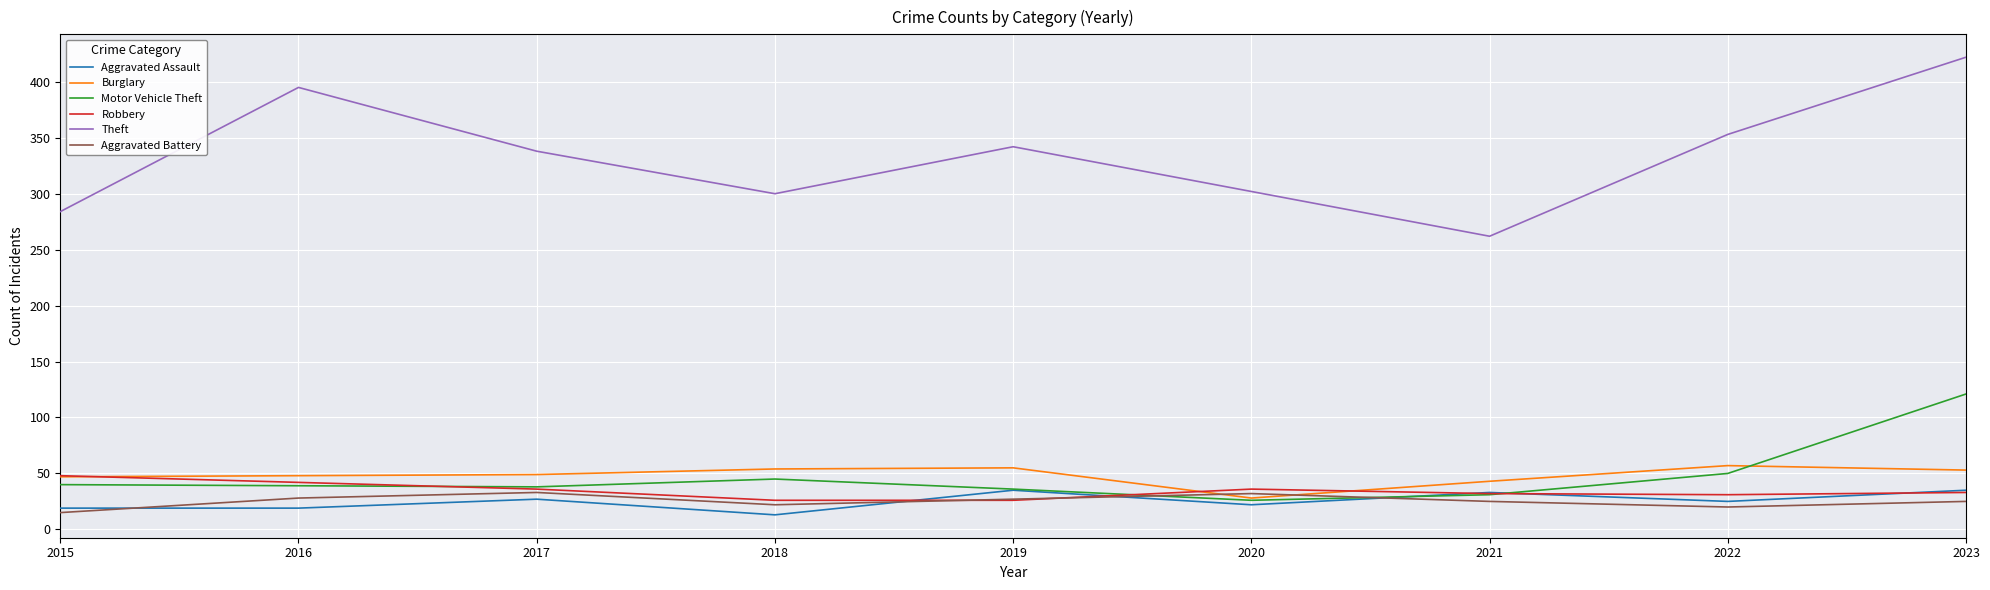

What is the maximum value shown in the chart?

422